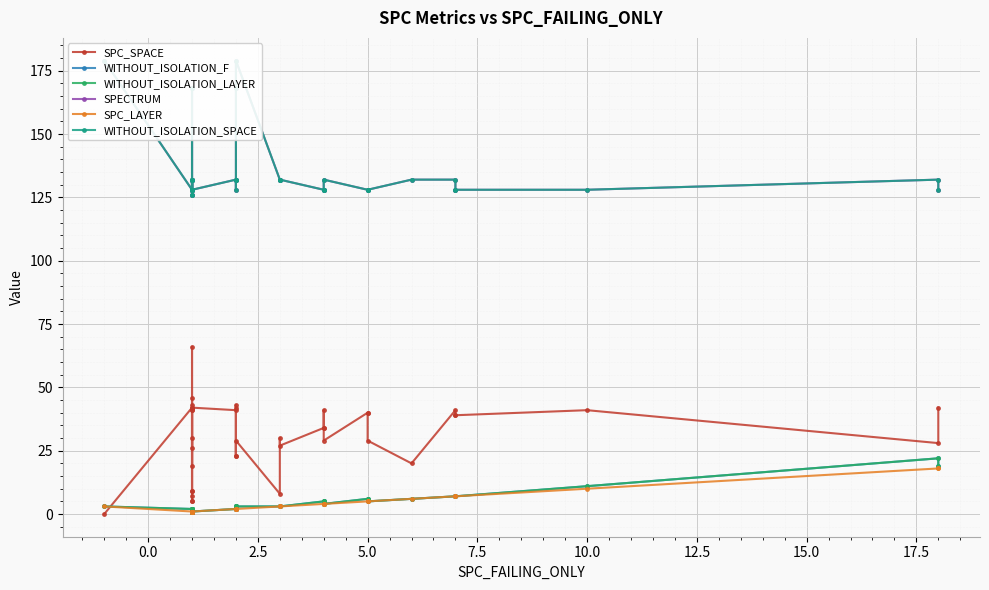

True or false: SPC_SPACE has more than 0 points higher than both neighbors.

True